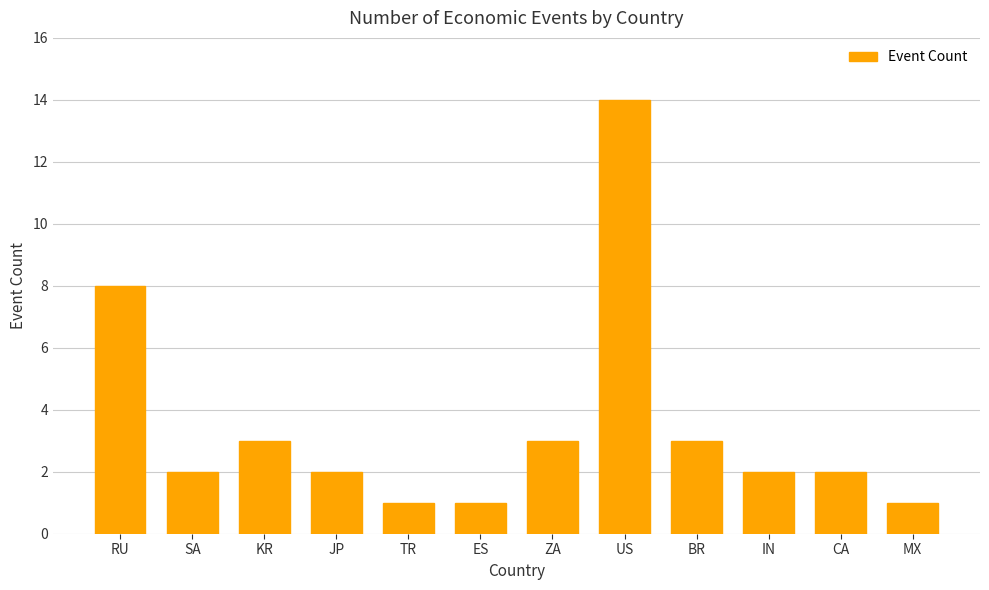

Which label corresponds to the largest value in the chart?

US